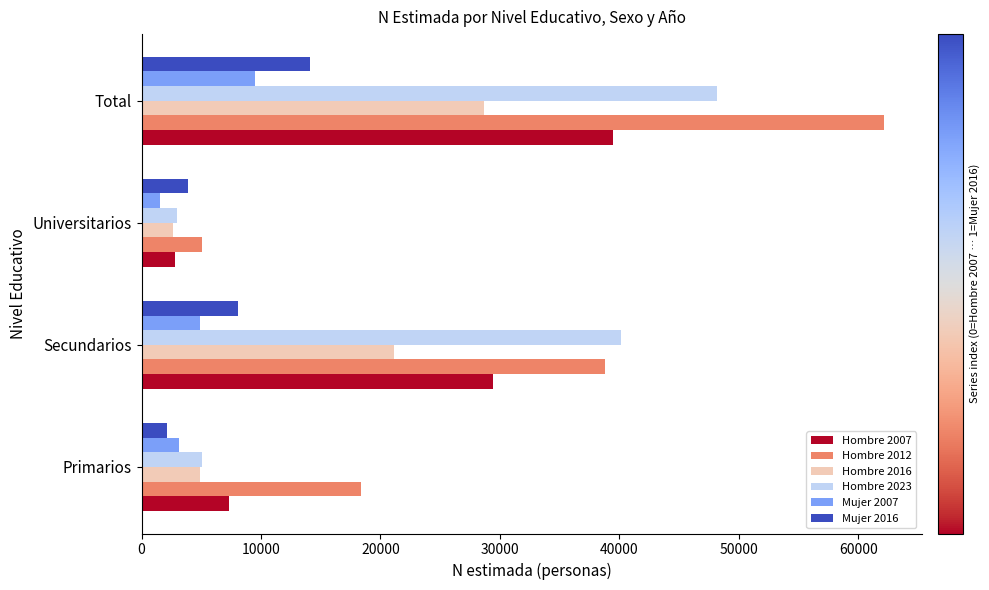

At how many categories does at least one series exceed 16741?

3